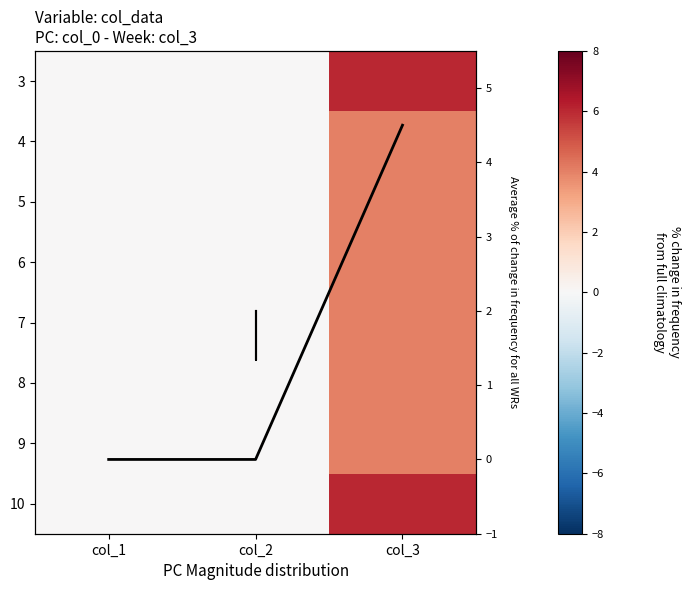

Count the number of data series in this chart.

9